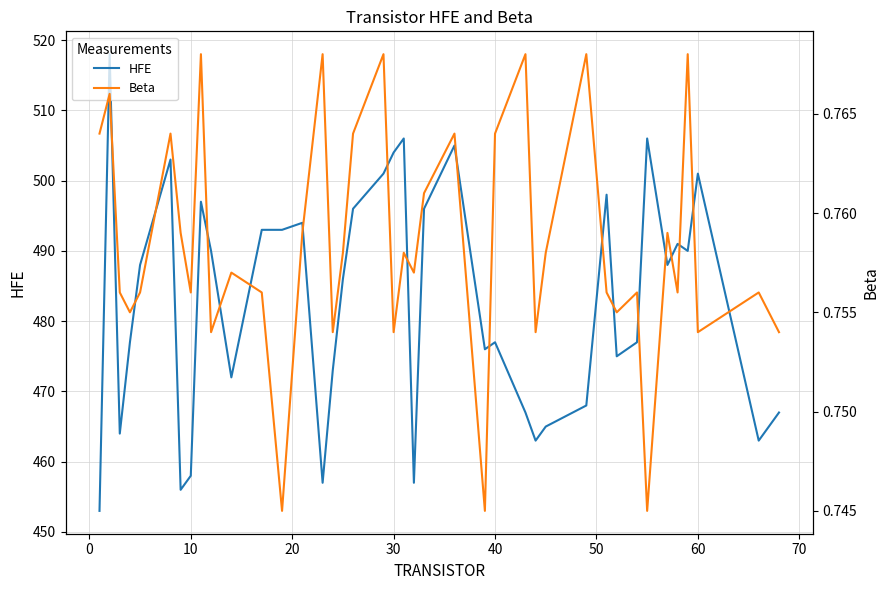

What is the highest value of the Beta series?

0.8